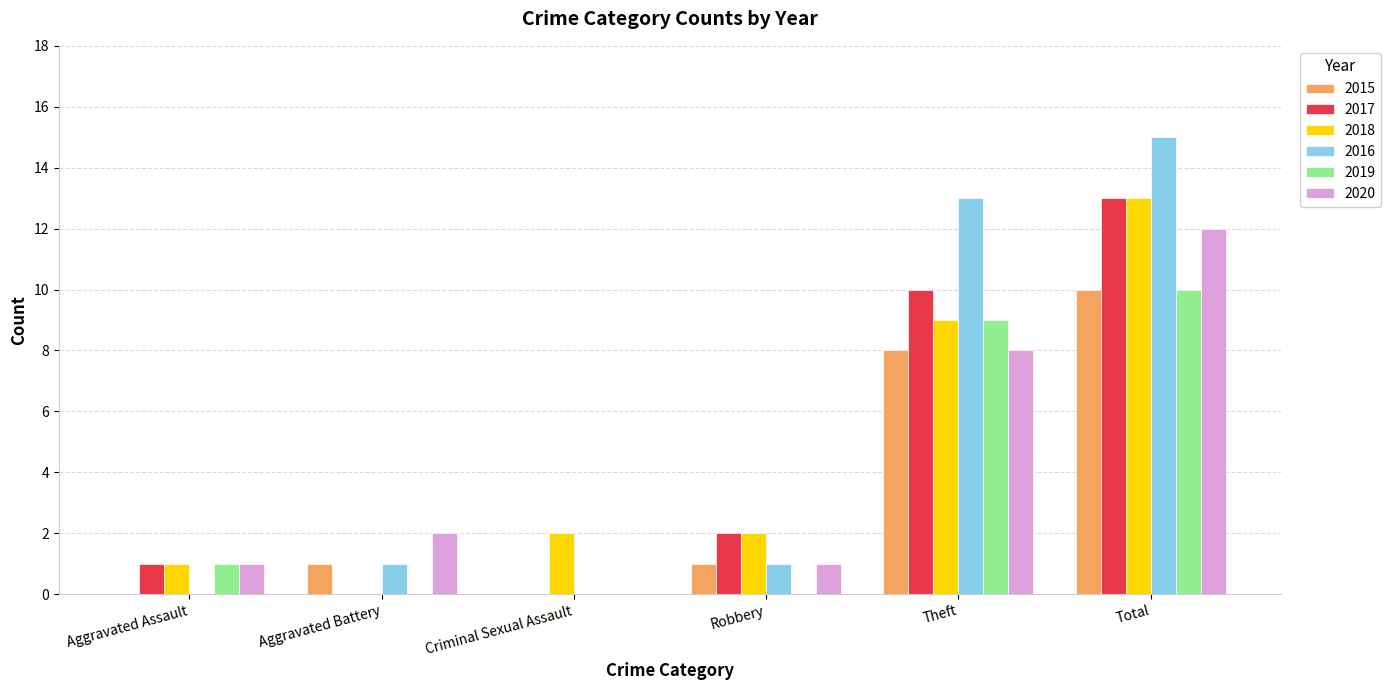

What is the sum of all 2015 values?

20